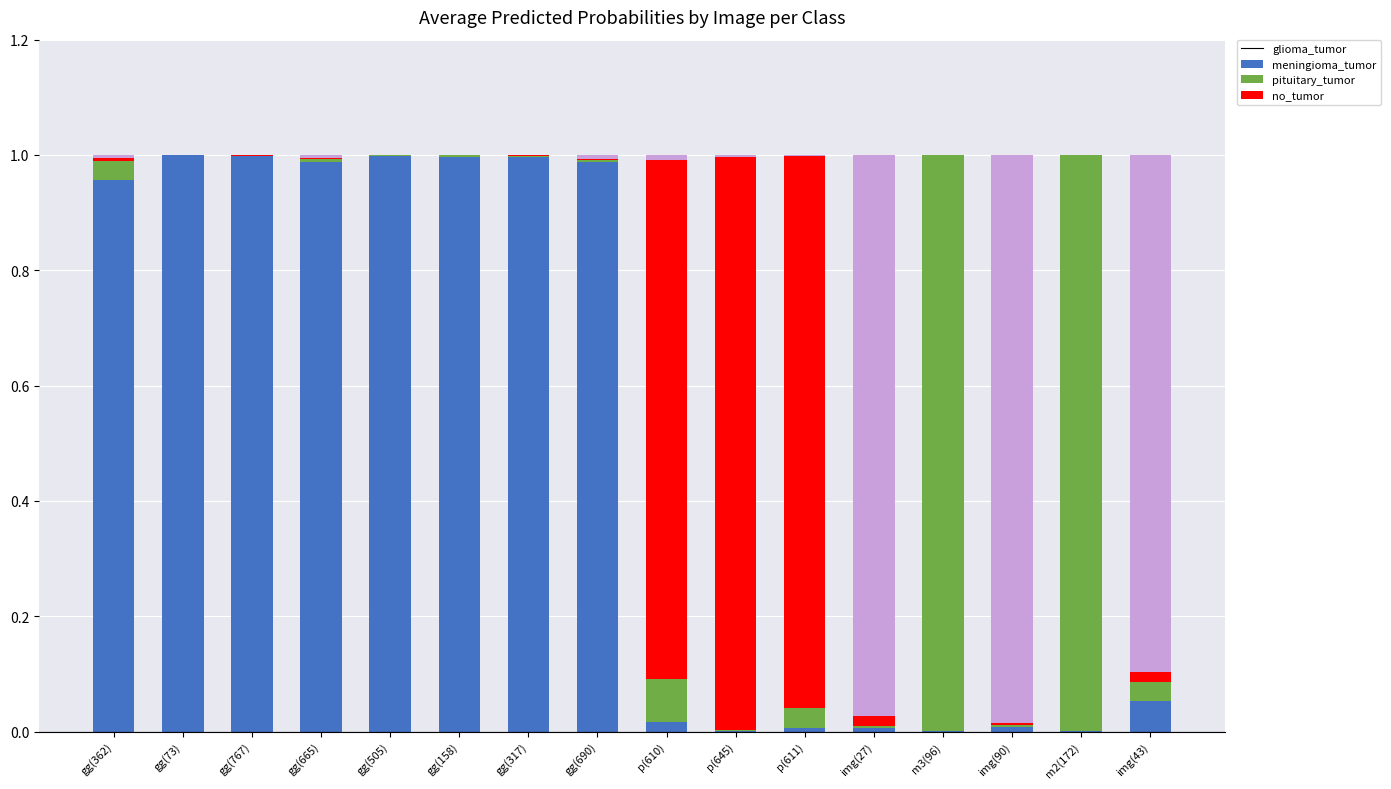

Between gg(505) and m3(96), which series saw the biggest shift?

meningioma_tumor